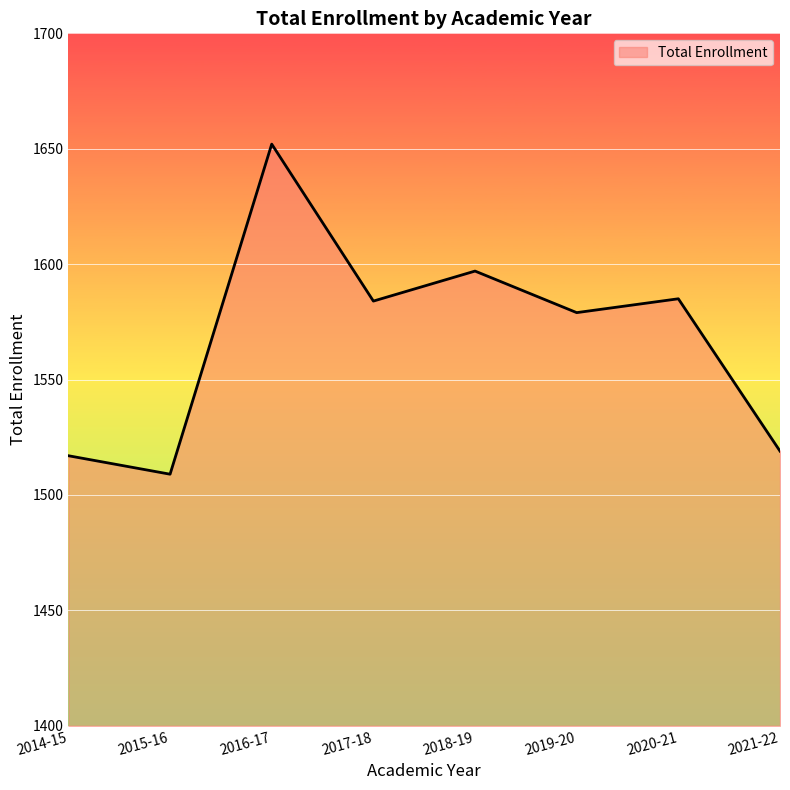

How many distinct data groups are displayed?

1